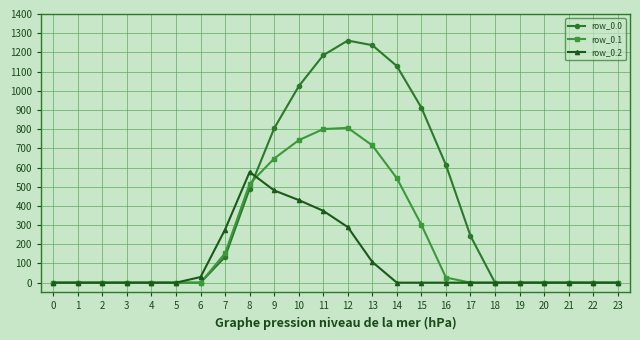

Between 9 and 10, which series saw the biggest shift?

row_0.0